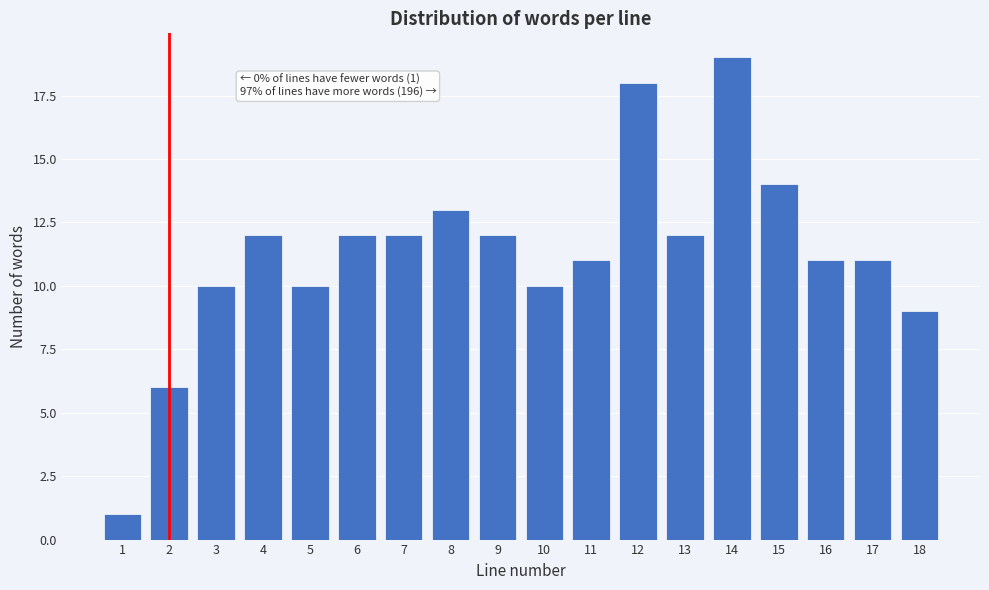

Reading left to right, transcribe all the data shown in this chart.

1=1	2=6	3=10	4=12	5=10	6=12	7=12	8=13	9=12	10=10	11=11	12=18	13=12	14=19	15=14	16=11	17=11	18=9